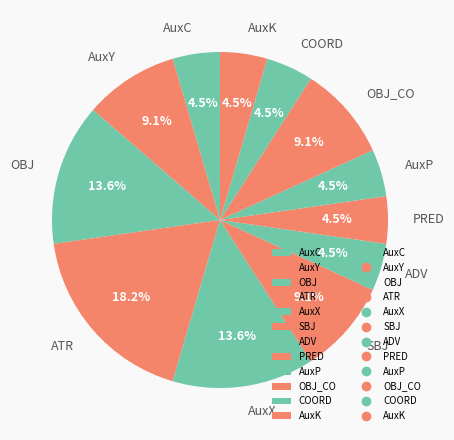

Which slice is the largest?

ATR